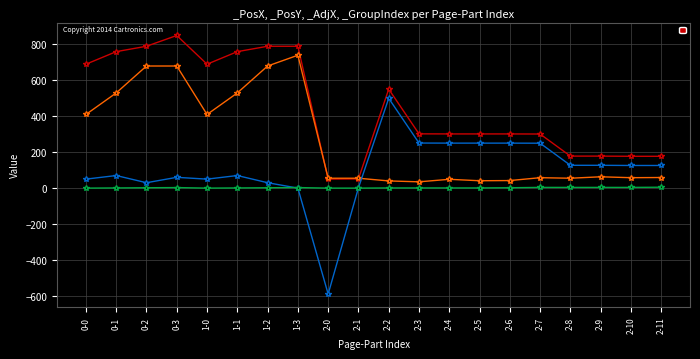

Where do _PosY and _PosX first cross each other?

1-3 and 2-0